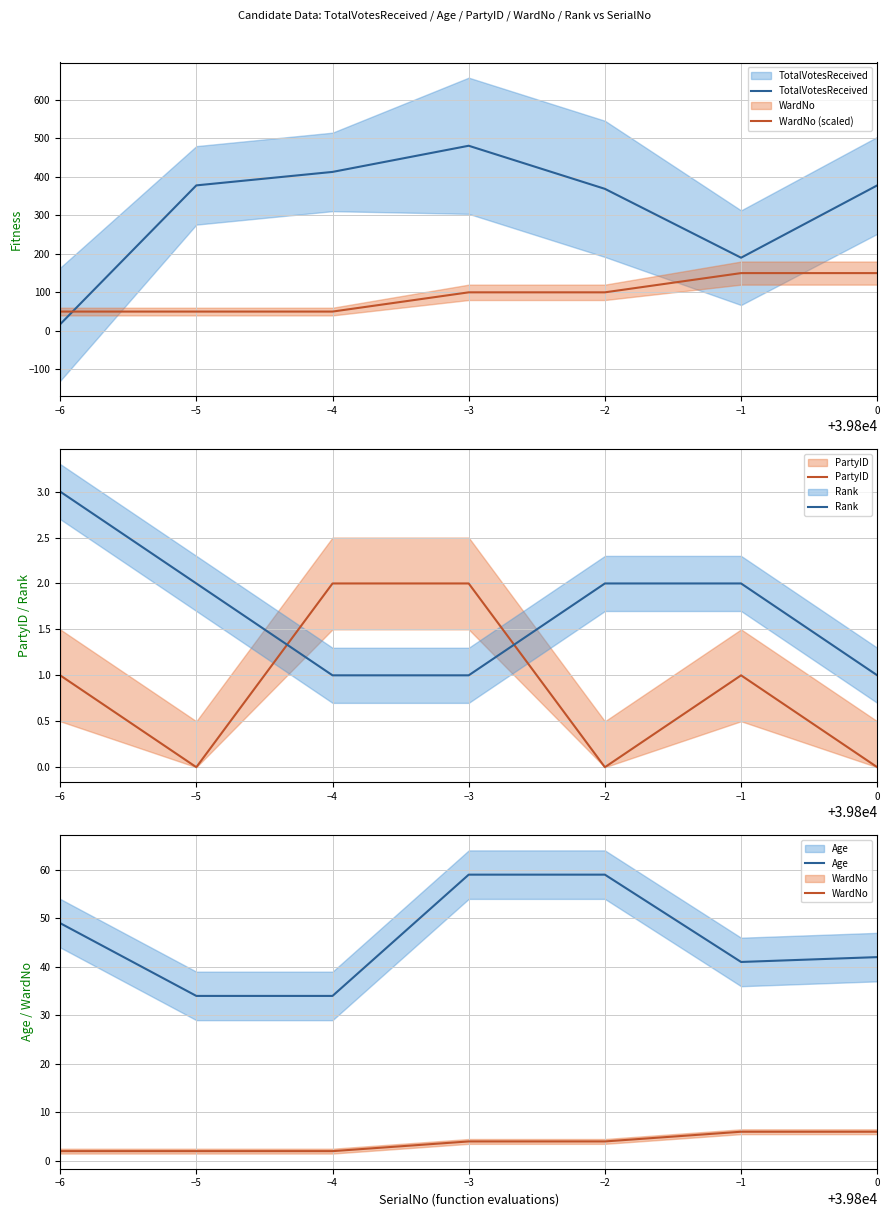

How many values in the TotalVotesReceived series exceed 378?

2